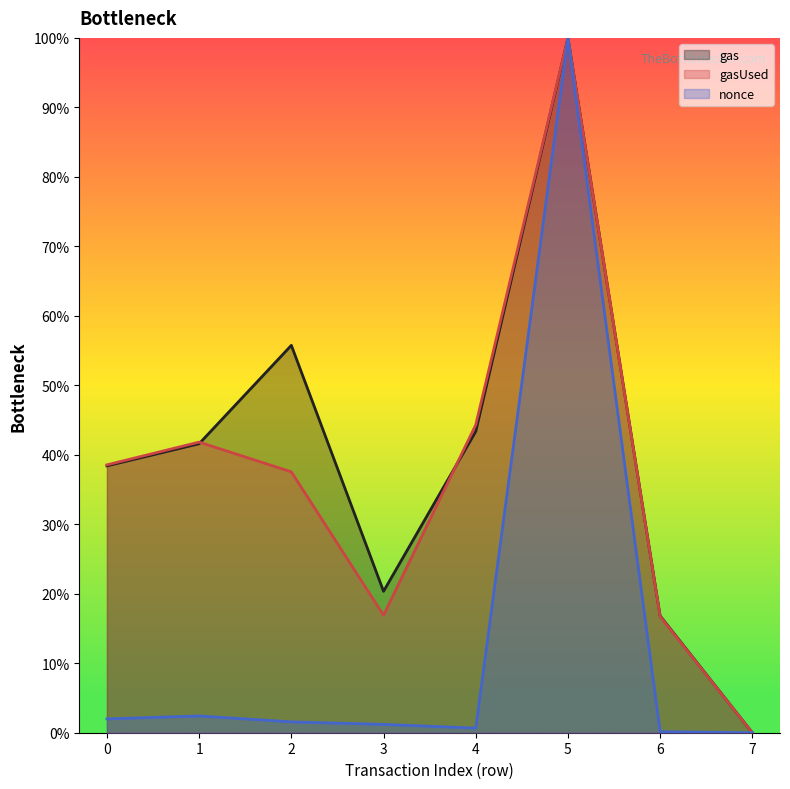

In gas, how many points are higher than both neighbors (excluding endpoints)?

2